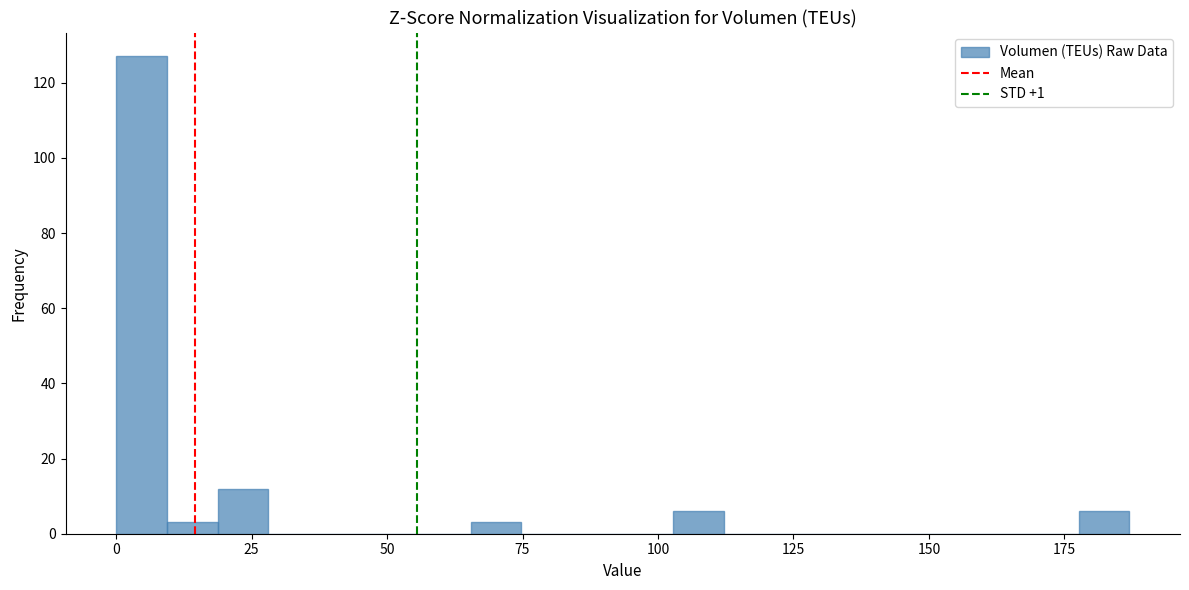

Around what value on the x-axis is the tallest bar? Give the approximate position of its centre, as read against the axis.

5